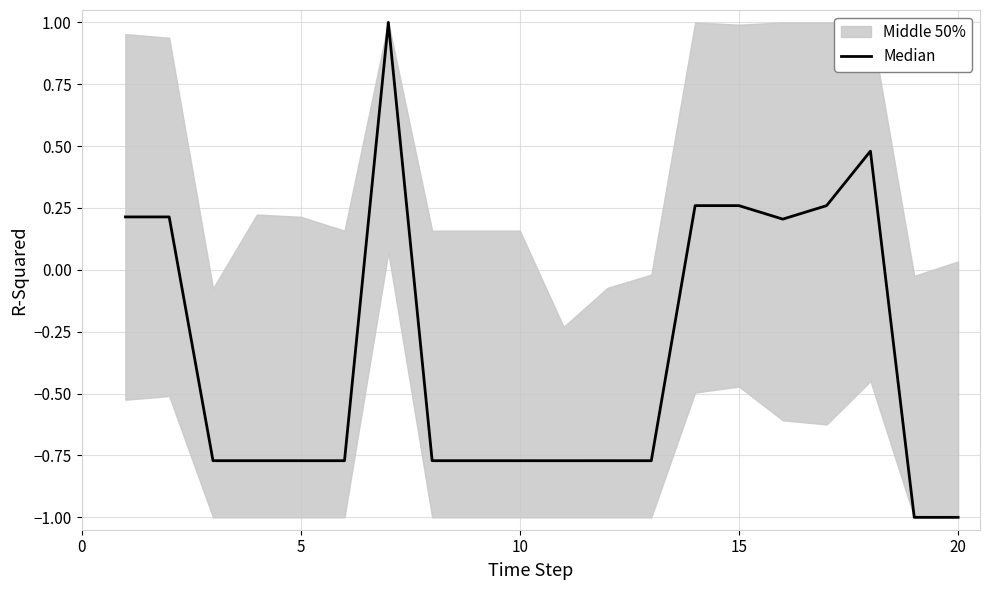

How many points are lower than both their immediate neighbors (excluding endpoints)?

6